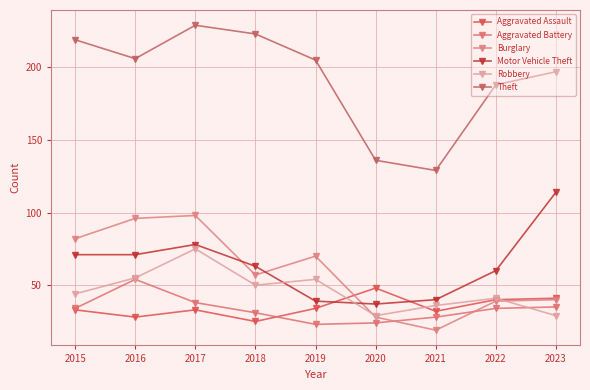

How many categories are shown in the chart?

9